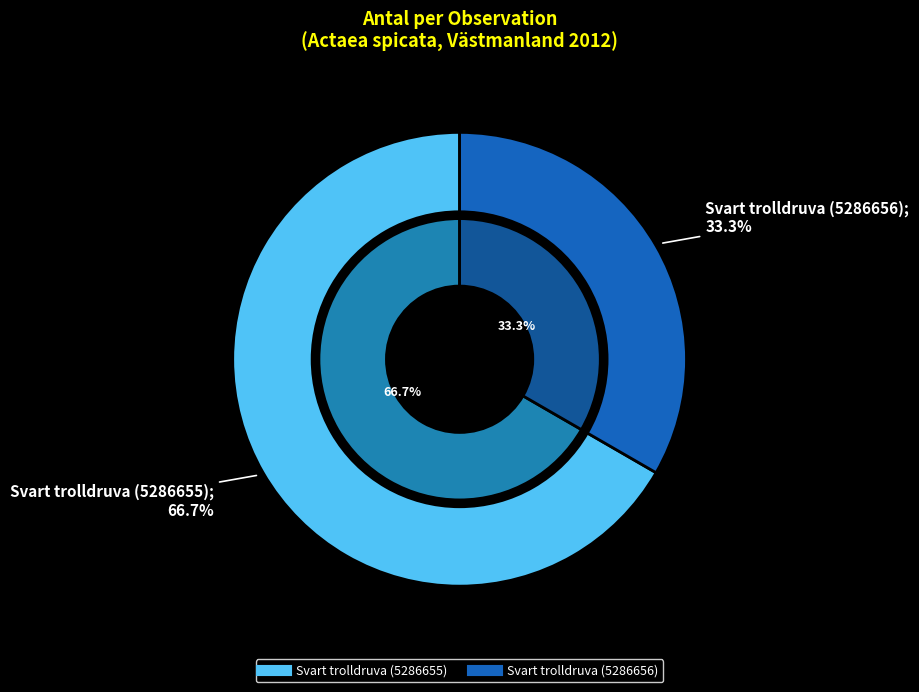

Which slice represents more than half of the pie?

Svart trolldruva (5286655)